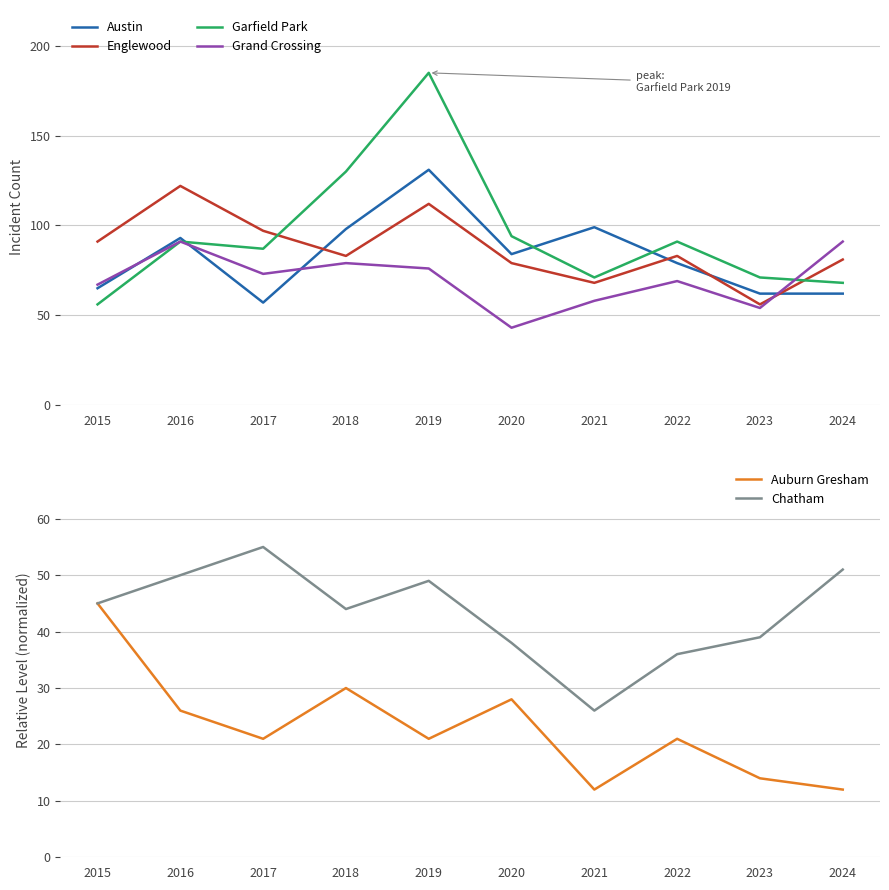

Reading left to right, what are all the values shown in this chart?

Austin: 2015=65	2016=93	2017=57	2018=98	2019=131	2020=84	2021=99	2022=79	2023=62	2024=62
Englewood: 2015=91	2016=122	2017=97	2018=83	2019=112	2020=79	2021=68	2022=83	2023=56	2024=81
Garfield Park: 2015=56	2016=91	2017=87	2018=130	2019=185	2020=94	2021=71	2022=91	2023=71	2024=68
Grand Crossing: 2015=67	2016=91	2017=73	2018=79	2019=76	2020=43	2021=58	2022=69	2023=54	2024=91
Auburn Gresham: 2015=45	2016=26	2017=21	2018=30	2019=21	2020=28	2021=12	2022=21	2023=14	2024=12
Chatham: 2015=45	2016=50	2017=55	2018=44	2019=49	2020=38	2021=26	2022=36	2023=39	2024=51